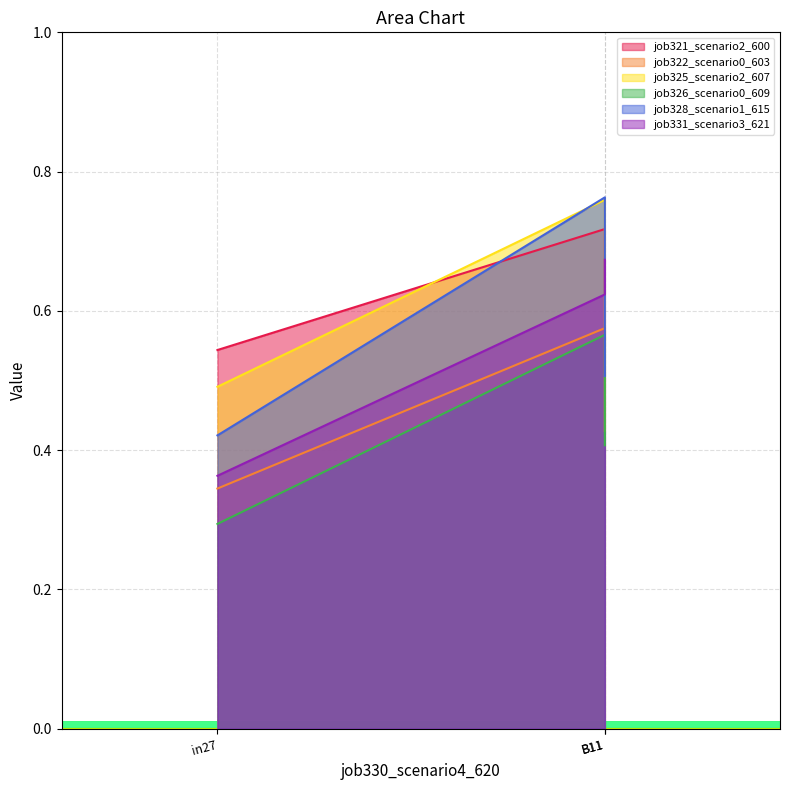

Where is job331_scenario3_621 nearest to the value 0?

in27